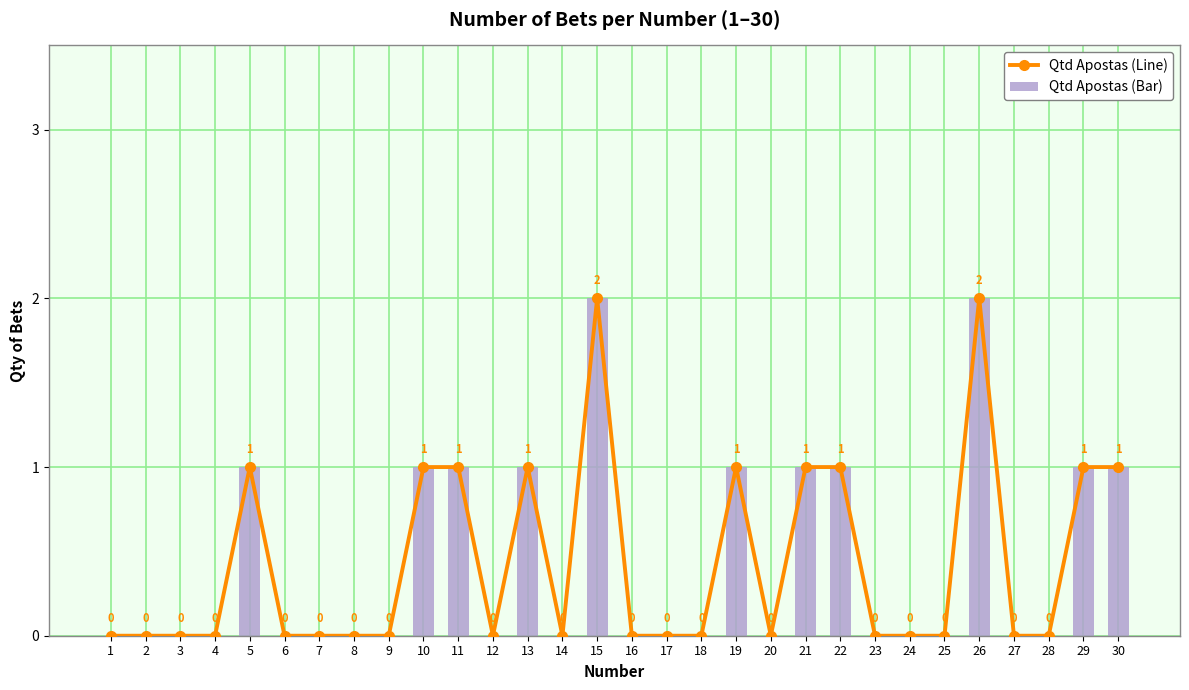

At which label does Qtd Apostas (Line) reach its minimum?

1